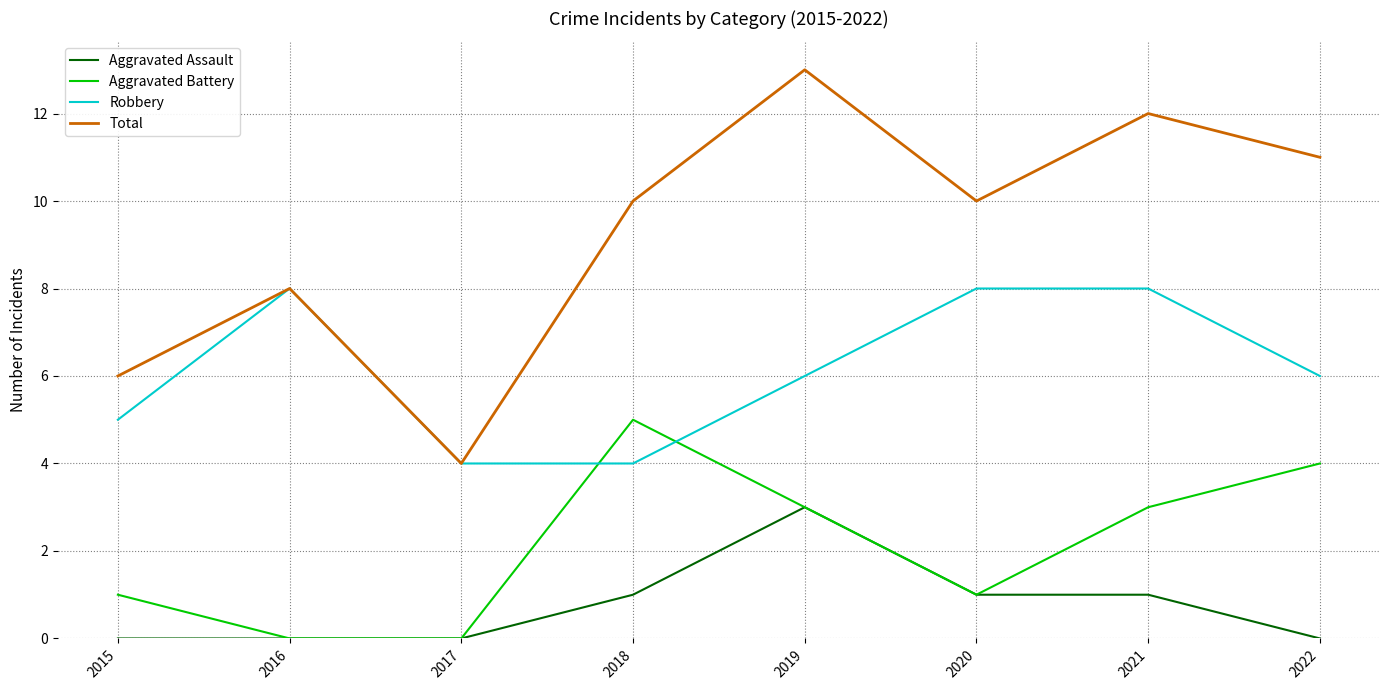

The value of Aggravated Battery at 2016 is 2. True or false?

False